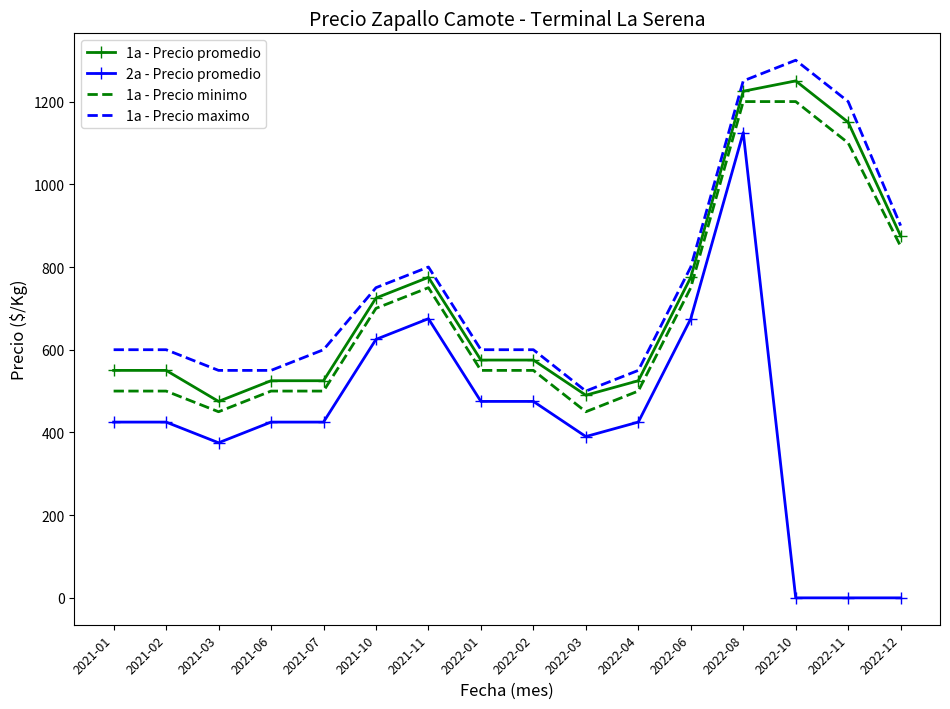

What are all the series names shown in the legend?

1a - Precio promedio, 2a - Precio promedio, 1a - Precio minimo, 1a - Precio maximo